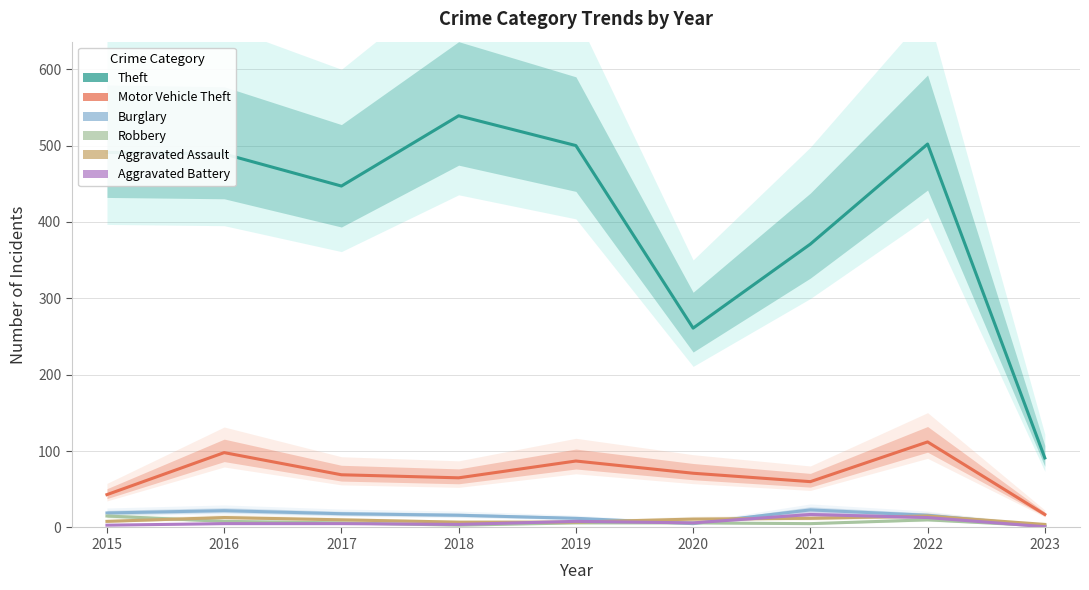

Reading left to right, what are all the values shown in this chart?

Theft: 2015=491	2016=489	2017=447	2018=539	2019=500	2020=261	2021=371	2022=502	2023=91
Motor Vehicle Theft: 2015=43	2016=98	2017=69	2018=65	2019=87	2020=71	2021=60	2022=112	2023=17
Burglary: 2015=19	2016=22	2017=18	2018=16	2019=12	2020=5	2021=23	2022=16	2023=2
Robbery: 2015=15	2016=8	2017=6	2018=3	2019=6	2020=6	2021=5	2022=10	2023=2
Aggravated Assault: 2015=8	2016=13	2017=10	2018=7	2019=7	2020=11	2021=12	2022=15	2023=4
Aggravated Battery: 2015=3	2016=5	2017=5	2018=4	2019=8	2020=6	2021=17	2022=13	2023=1